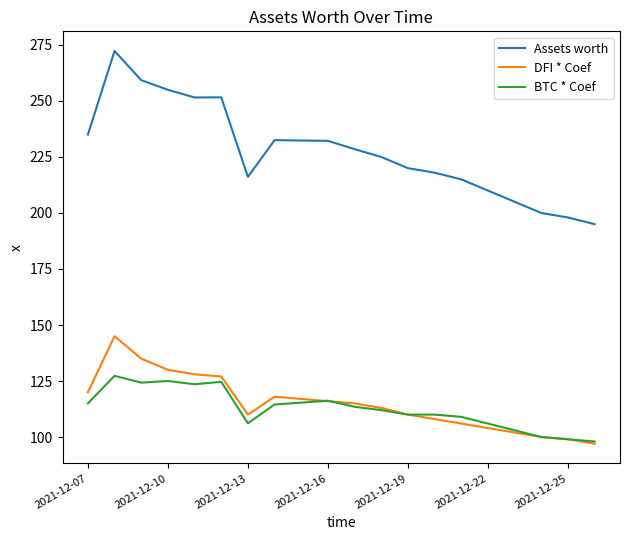

True or false: BTC * Coef and Assets worth cross at least once.

False